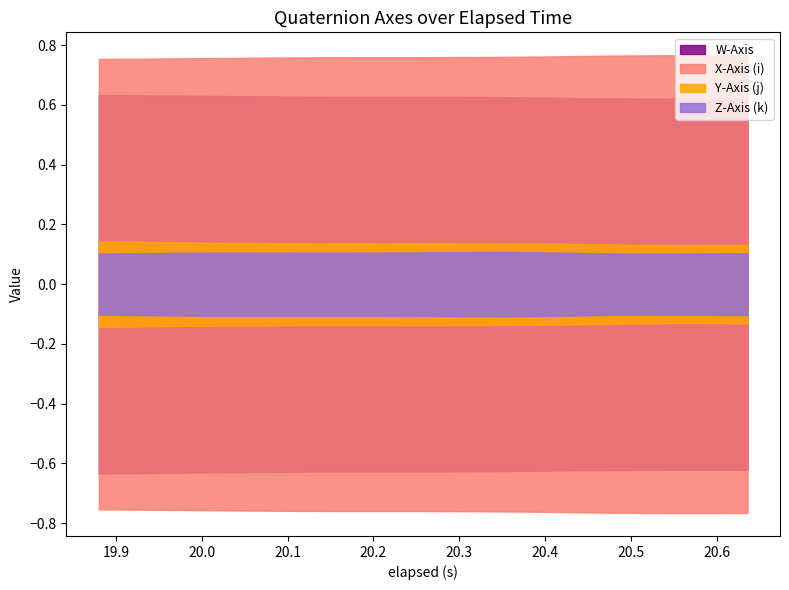

Reading left to right, transcribe all the data shown in this chart.

W-Axis: 0=0.6	1=0.6	2=0.6	3=0.6	4=0.6	5=0.6	6=0.6	7=0.6	8=0.6	9=0.6	10=0.6	11=0.6	12=0.6	13=0.6	14=0.6	15=0.6	16=0.6	17=0.6	18=0.6	19=0.6
X-Axis (i): 0=0.8	1=0.8	2=0.8	3=0.8	4=0.8	5=0.8	6=0.8	7=0.8	8=0.8	9=0.8	10=0.8	11=0.8	12=0.8	13=0.8	14=0.8	15=0.8	16=0.8	17=0.8	18=0.8	19=0.8
Y-Axis (j): 0=0.1	1=0.1	2=0.1	3=0.1	4=0.1	5=0.1	6=0.1	7=0.1	8=0.1	9=0.1	10=0.1	11=0.1	12=0.1	13=0.1	14=0.1	15=0.1	16=0.1	17=0.1	18=0.1	19=0.1
Z-Axis (k): 0=-0.1	1=-0.1	2=-0.1	3=-0.1	4=-0.1	5=-0.1	6=-0.1	7=-0.1	8=-0.1	9=-0.1	10=-0.1	11=-0.1	12=-0.1	13=-0.1	14=-0.1	15=-0.1	16=-0.1	17=-0.1	18=-0.1	19=-0.1